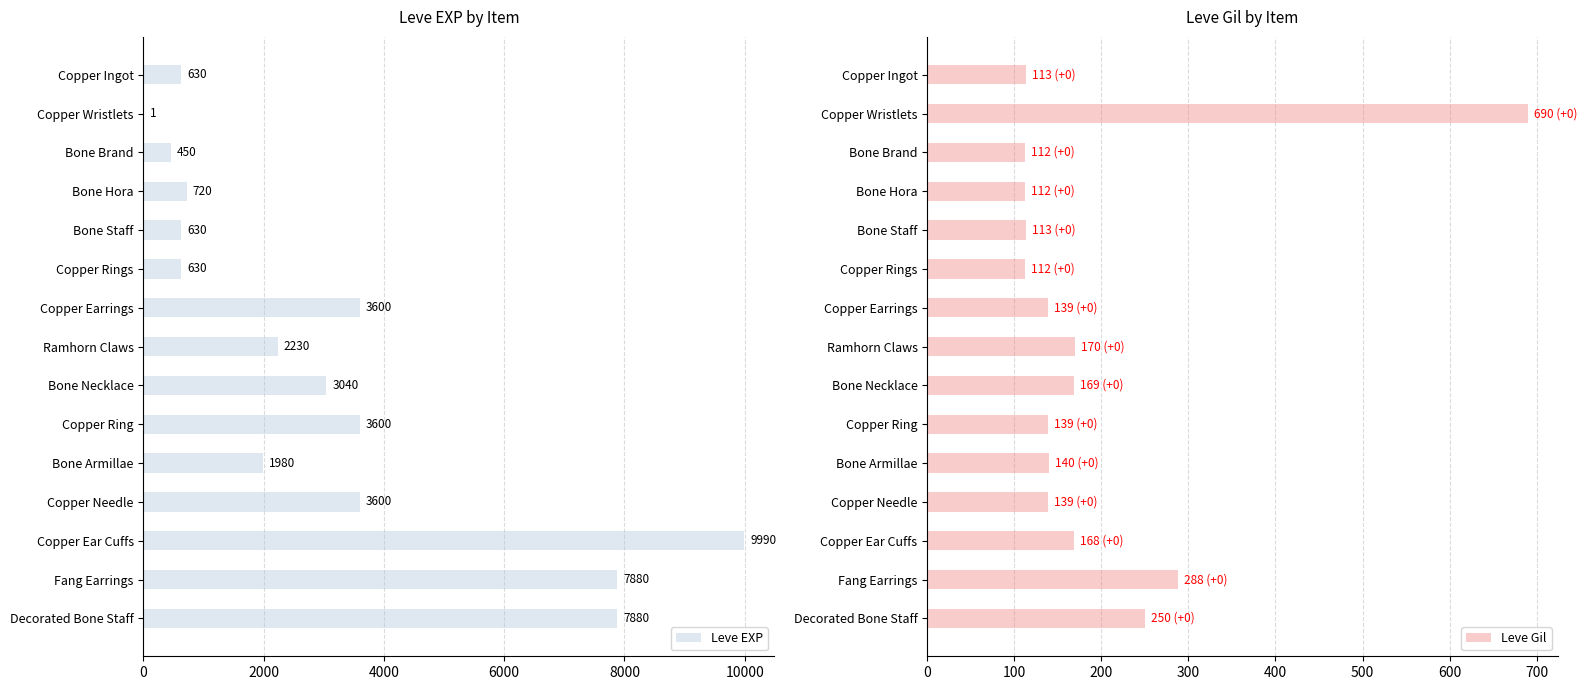

What is the greatest value displayed?

9990